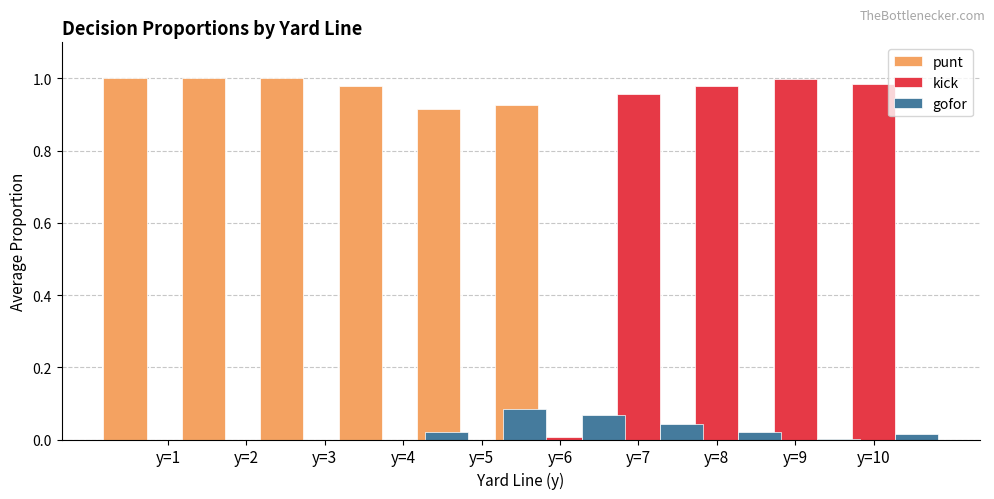

What is the spread (max minus min) of values at y=3?

1.0